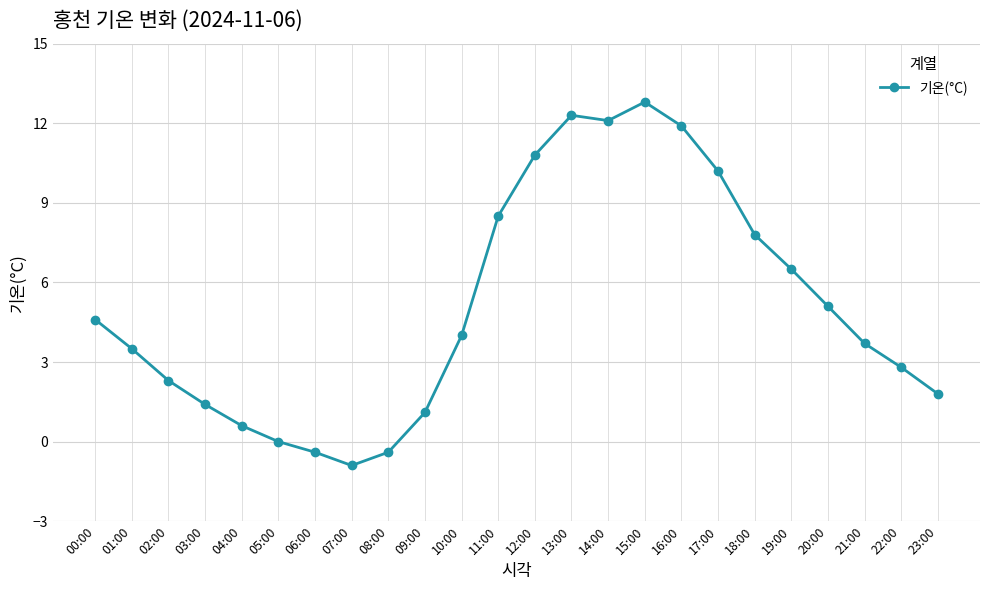

Which label corresponds to the largest value in the chart?

15:00